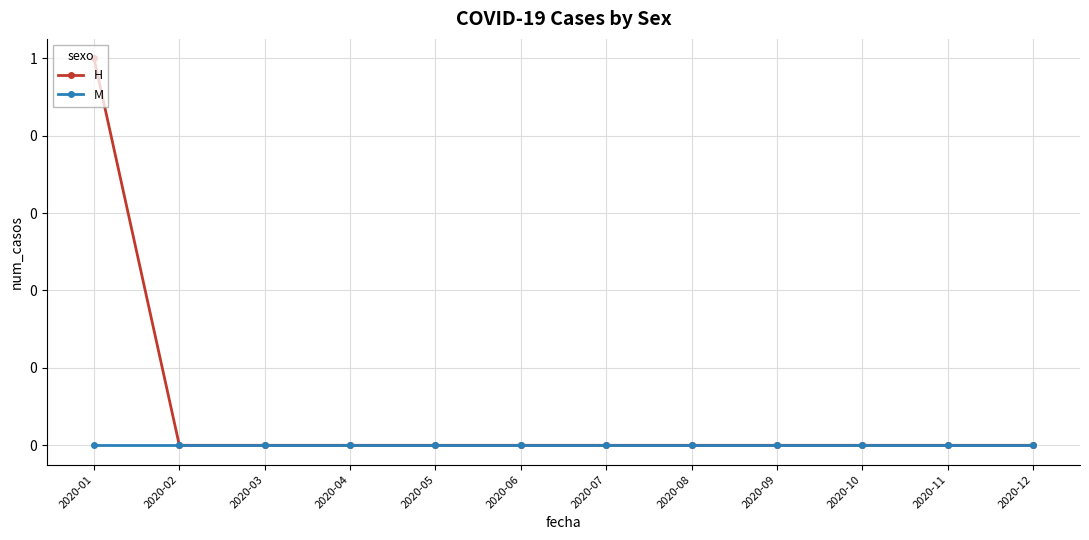

Is this an area chart (filled region under the line)?

No